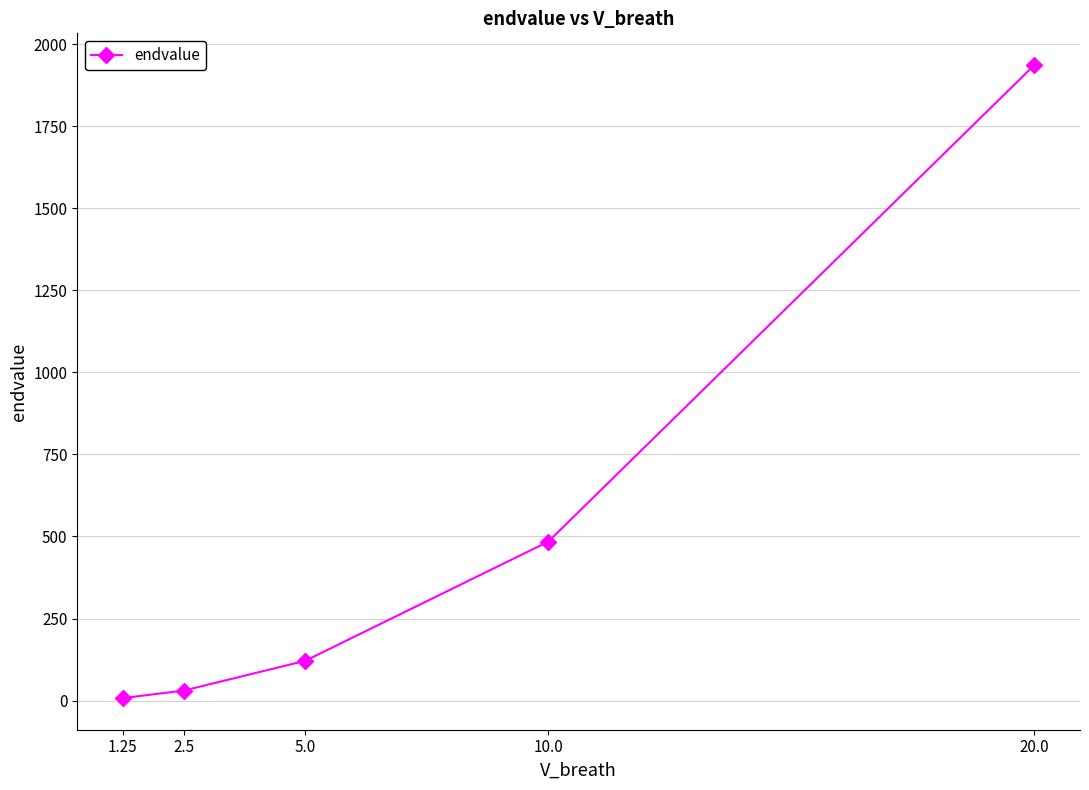

Which label corresponds to the largest value in the chart?

20.0